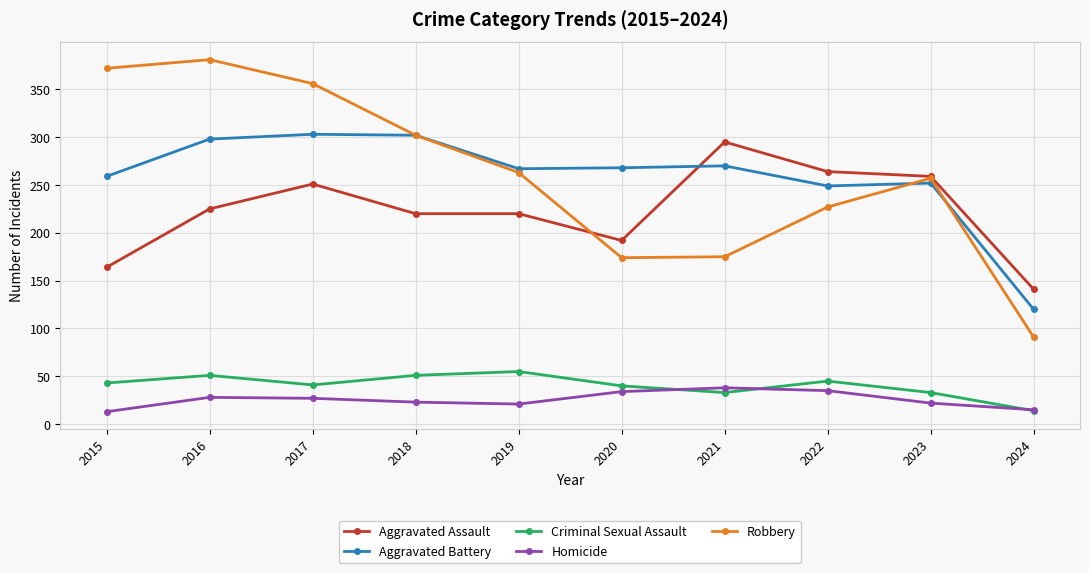

What is the difference between the highest and lowest values at 2021?

262